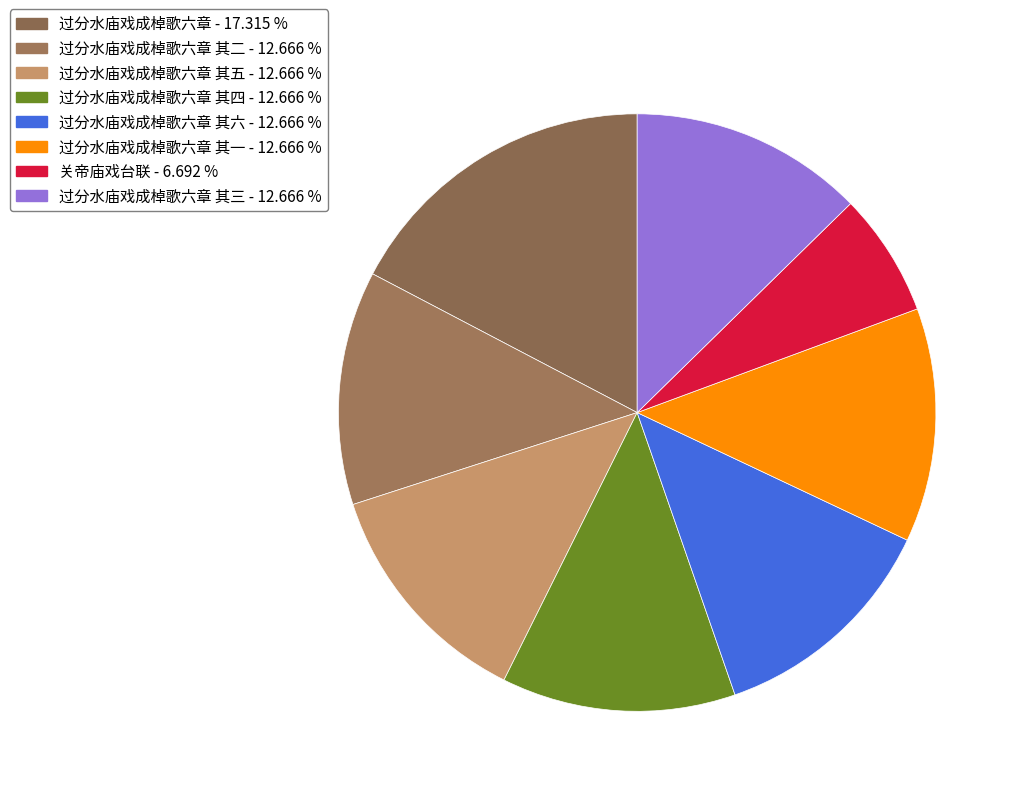

Count the number of slices in the pie.

8